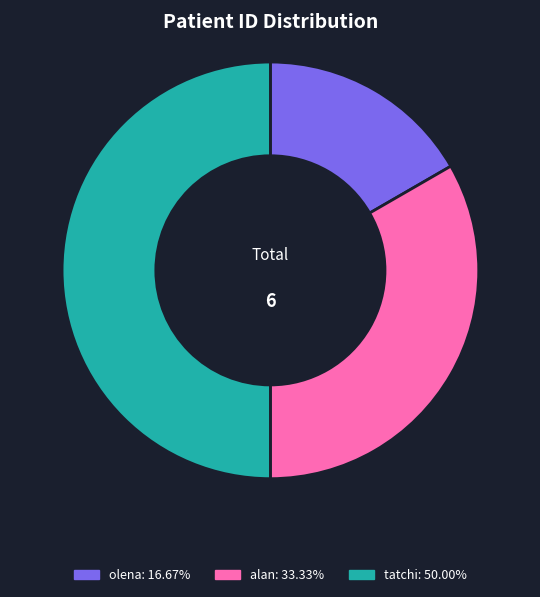

Is it true that olena is 17% of the pie?

True